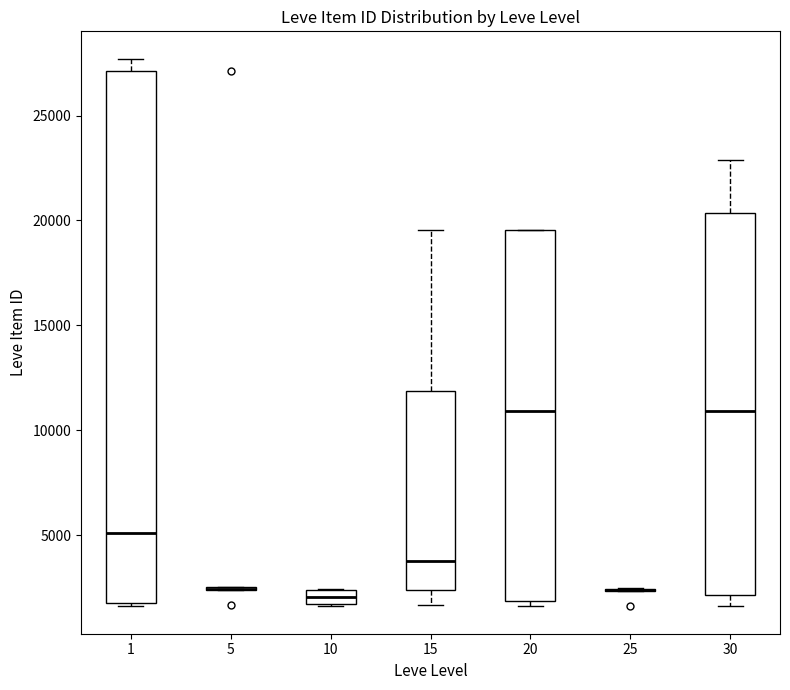

Which box is the tallest, from its lower edge to its upper edge?

1